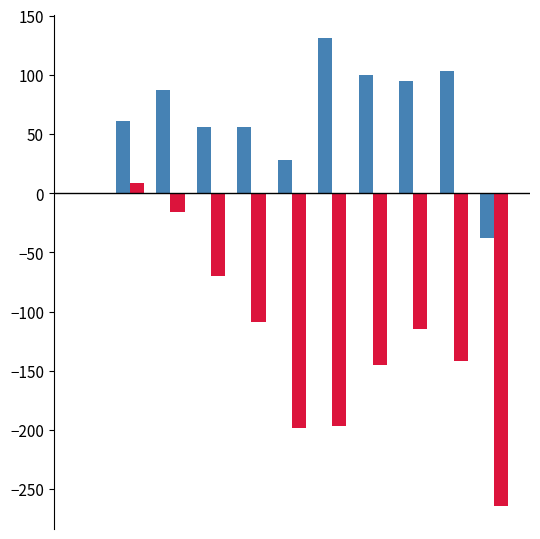

What is the greatest value displayed?

131